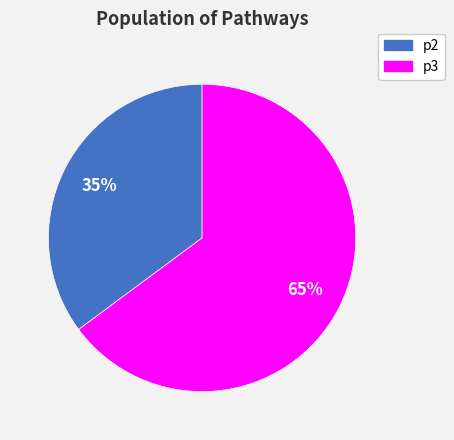

What is the largest slice in the pie chart?

p3